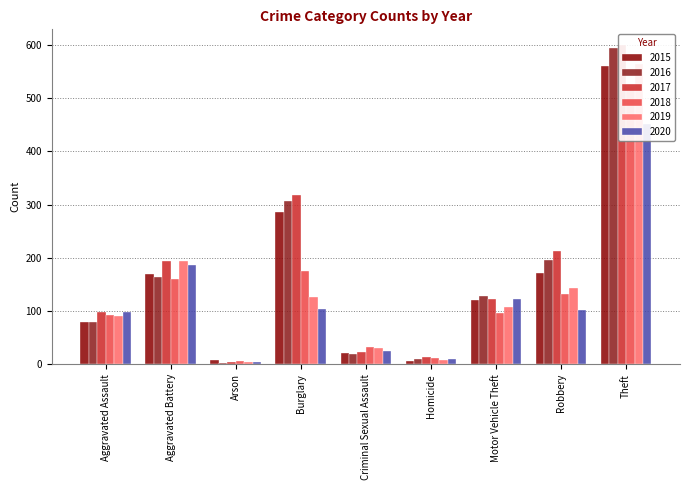

Which series has the largest range (max minus min)?

2017